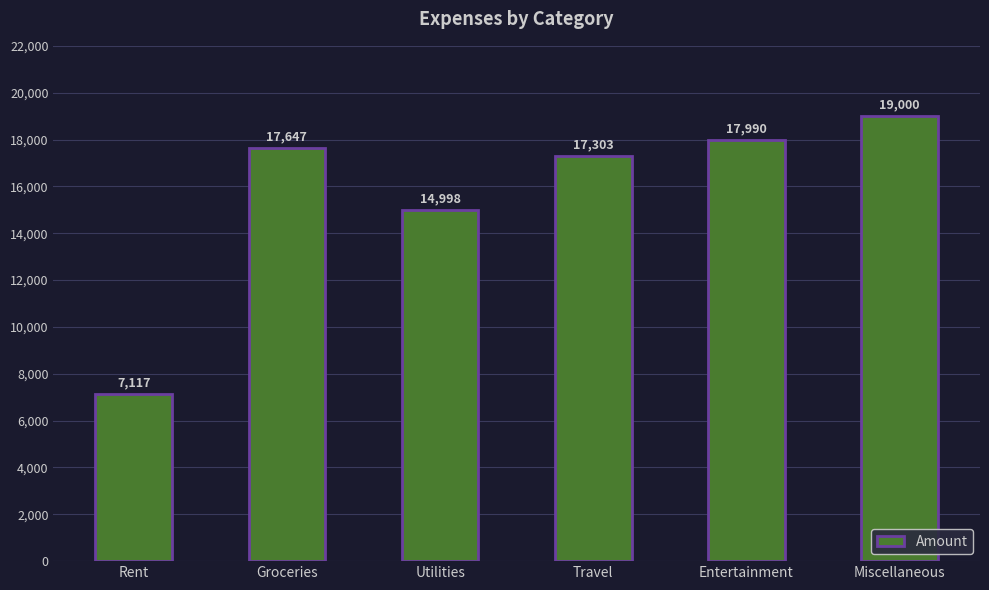

What is the approximate value at Entertainment, to the nearest 100?

18000